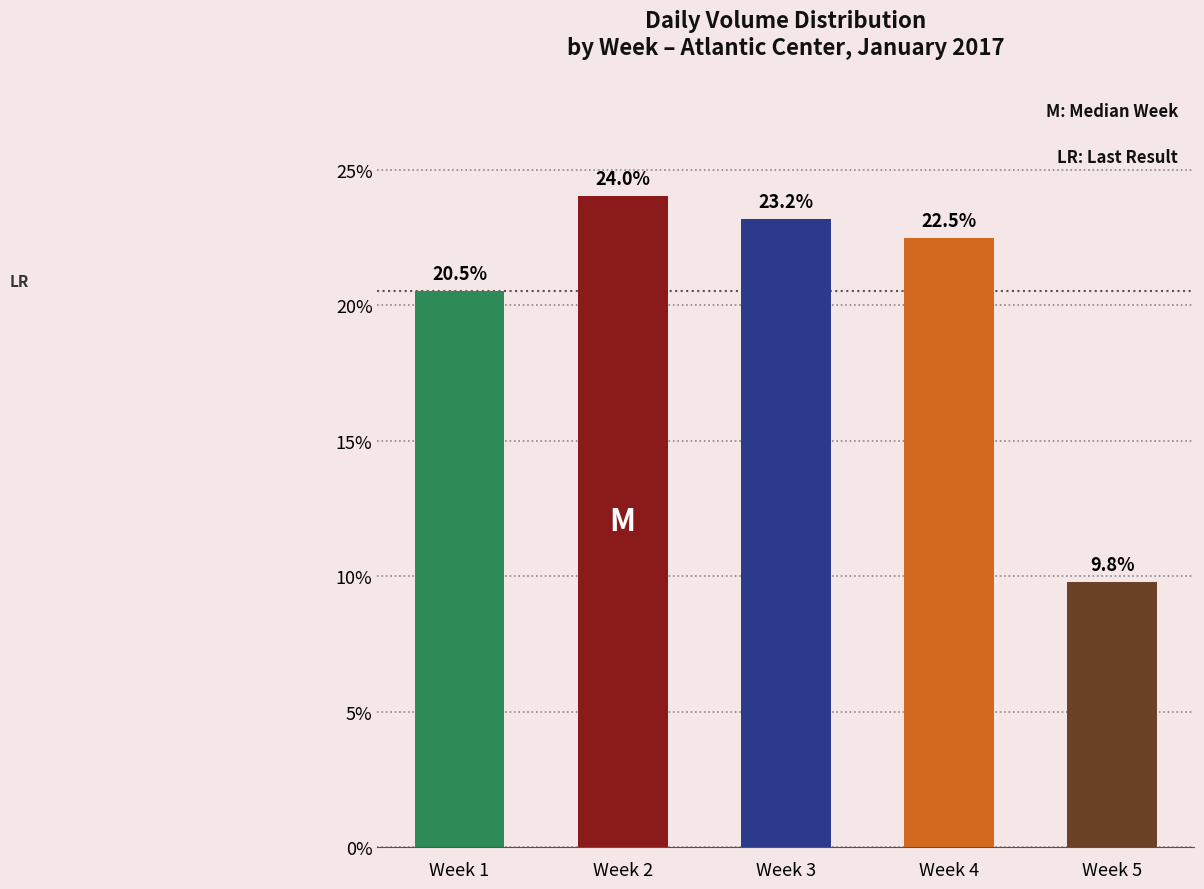

What is the minimum value shown in the chart?

9.8